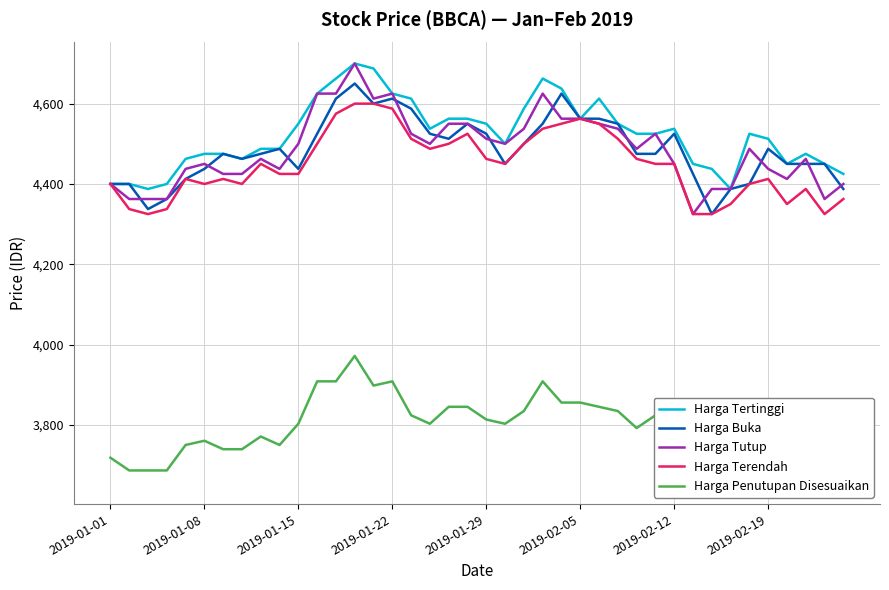

Rank the series by their maximum value, from highest to lowest.

Harga Tertinggi, Harga Tutup, Harga Buka, Harga Terendah, Harga Penutupan Disesuaikan